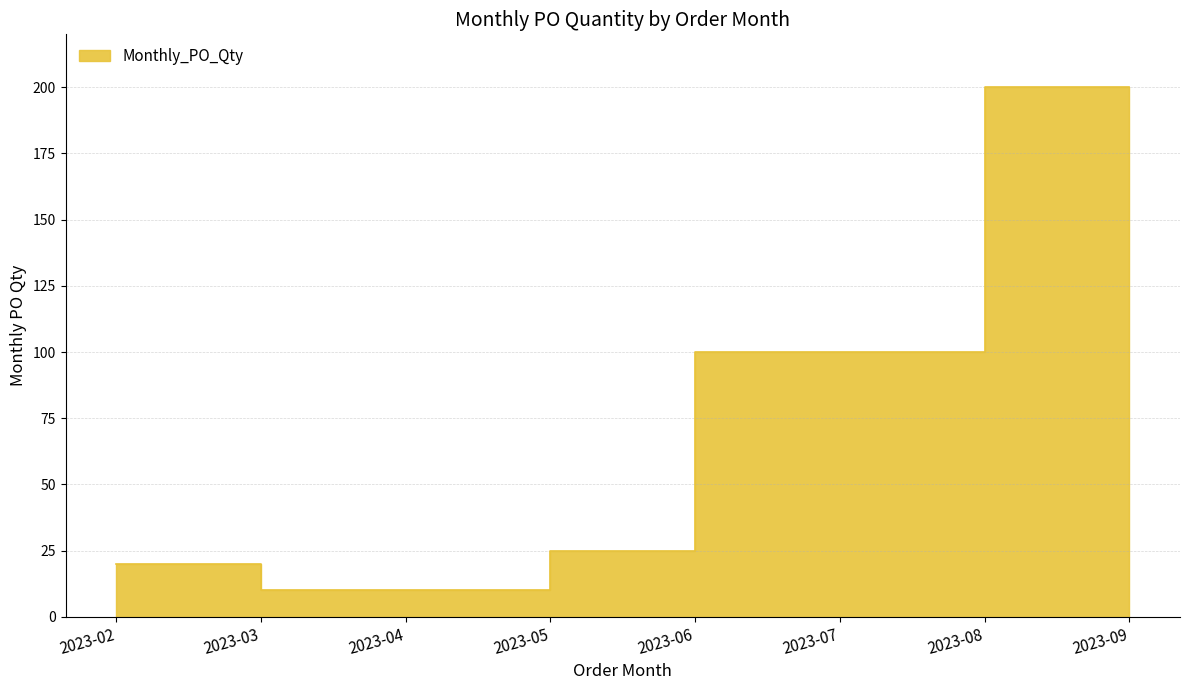

Which has a higher value, 2023-08 or 2023-05?

2023-08